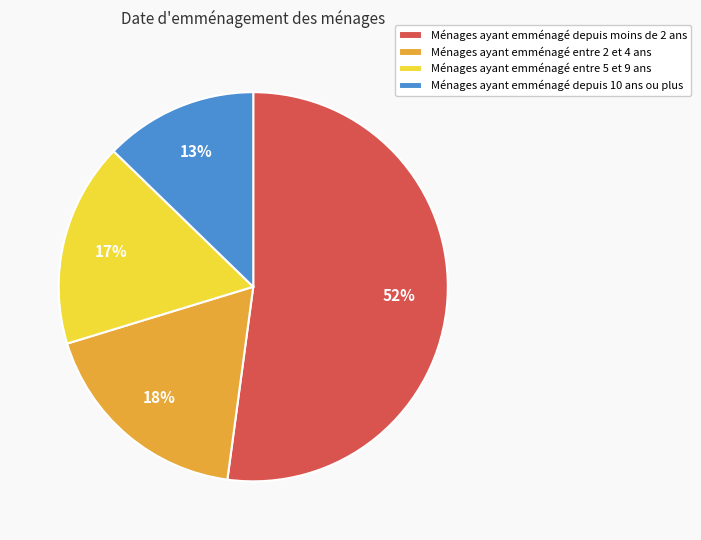

To the nearest percent, what is the difference between the largest and smallest slice percentages?

39%